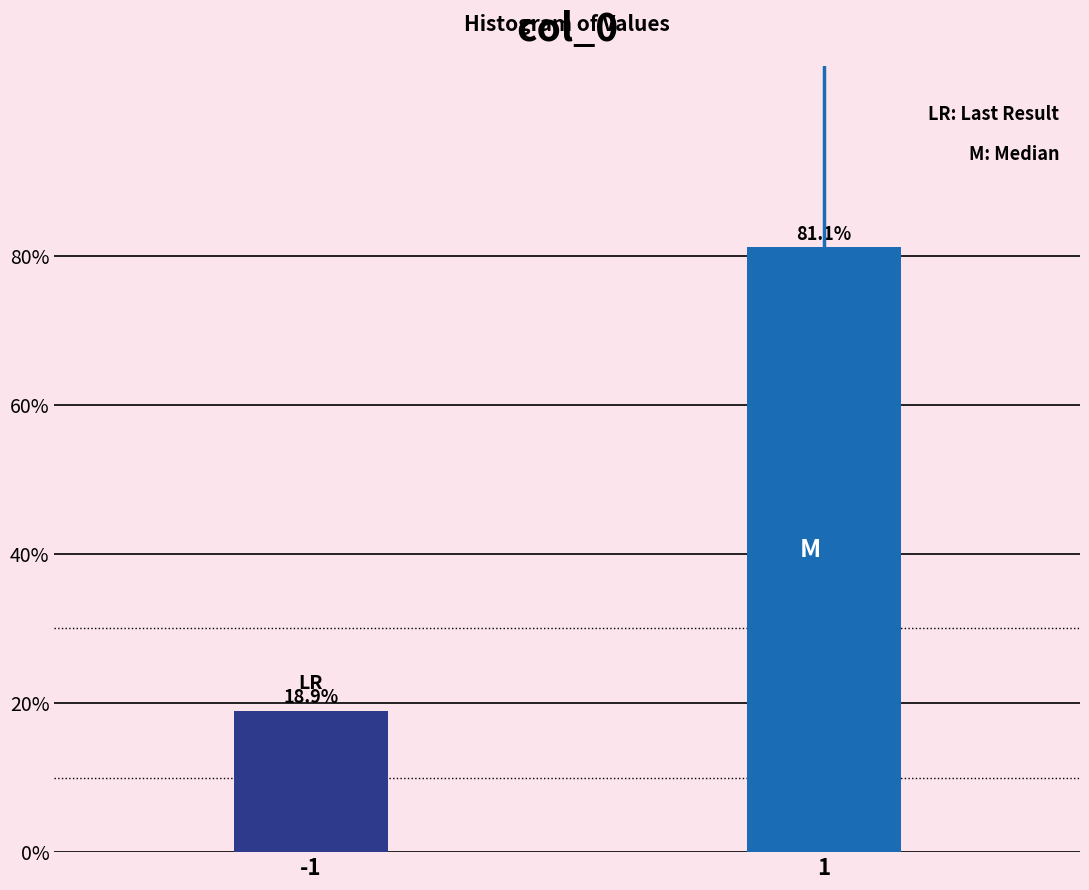

Reading left to right, transcribe all the data shown in this chart.

18.9	81.1